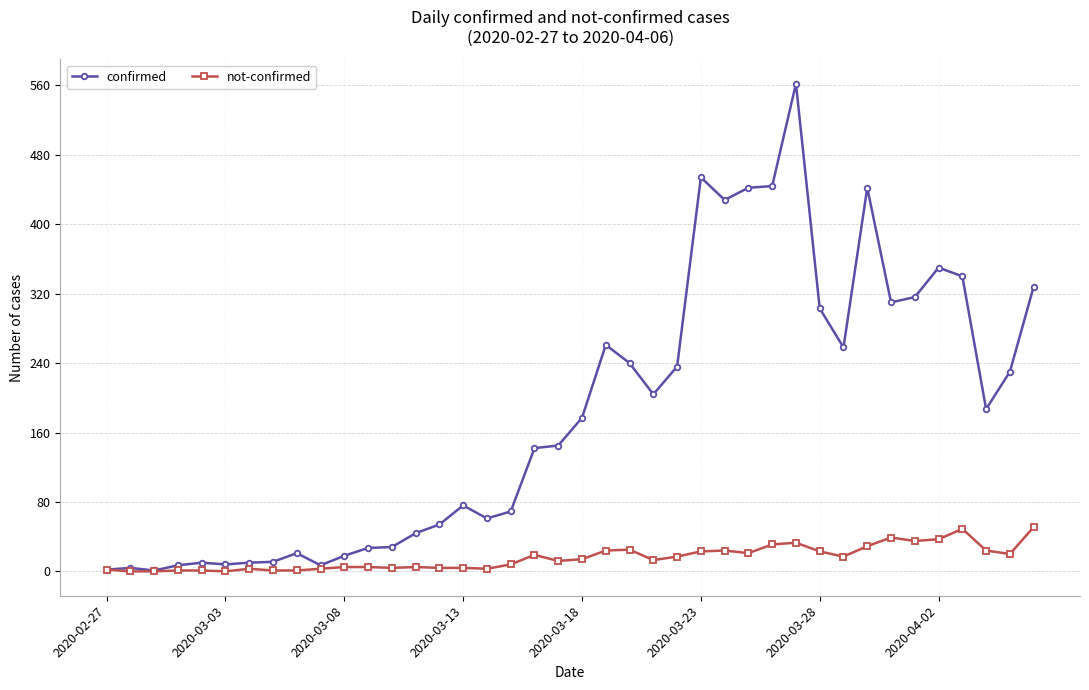

How many data points does each series have?

40